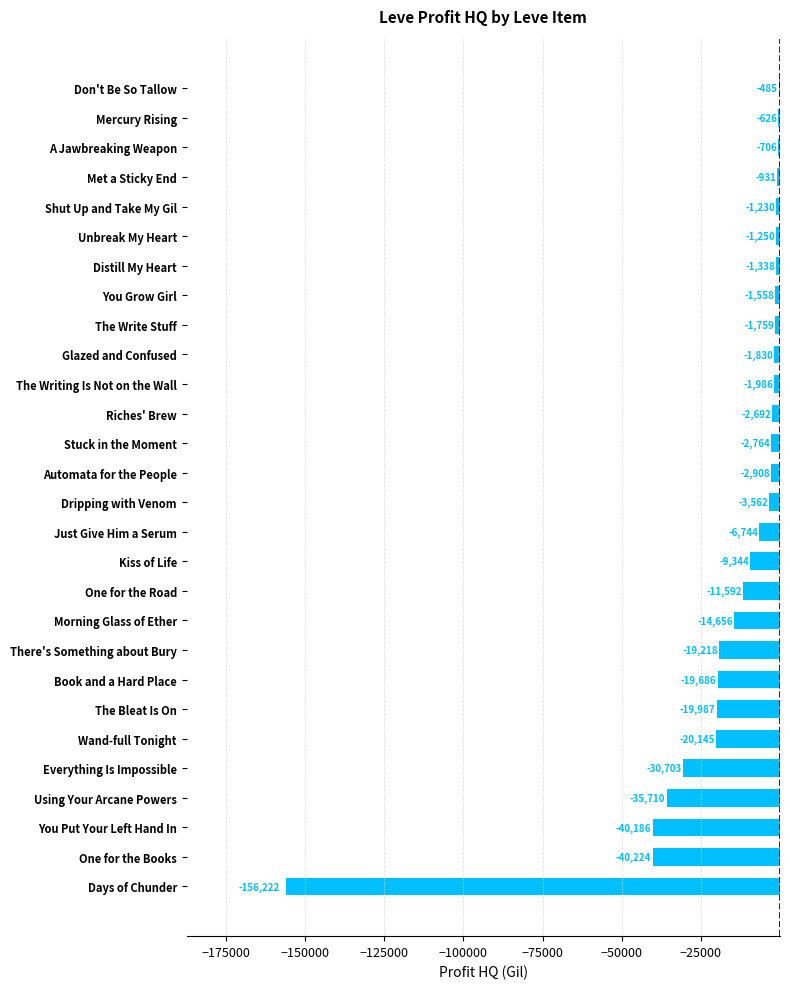

What is the change in value from Riches' Brew to Kiss of Life?

-6652.0